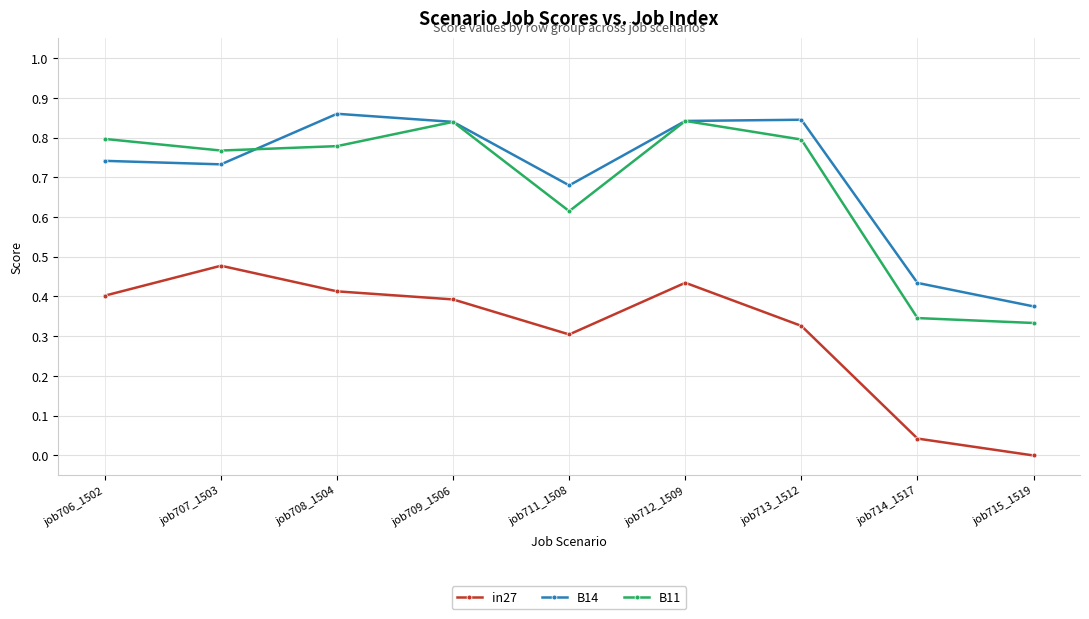

Between job706_1502 and job709_1506, which series saw the biggest shift?

B14